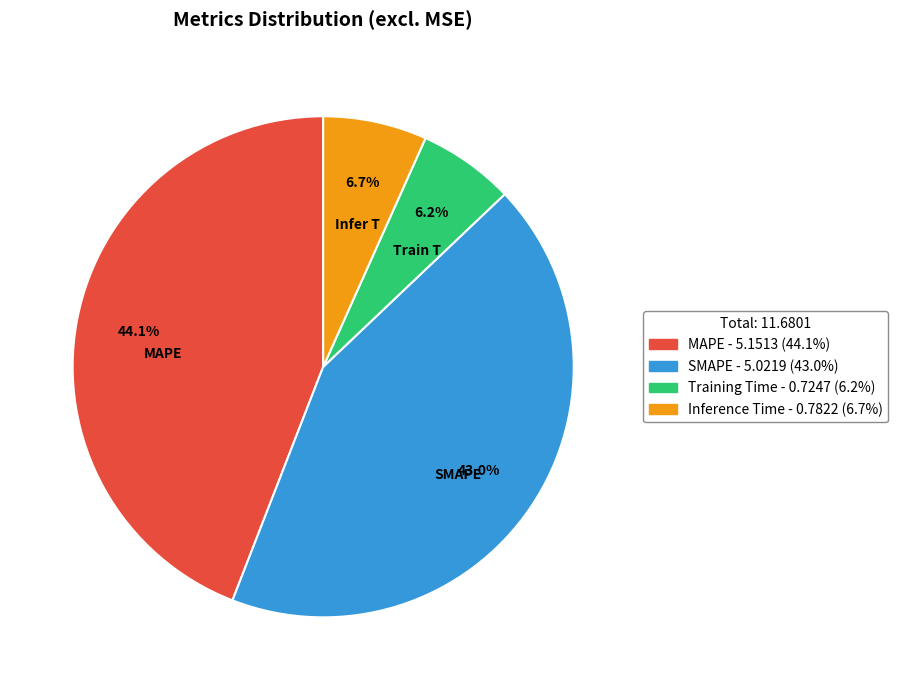

Count the number of slices in the pie.

4